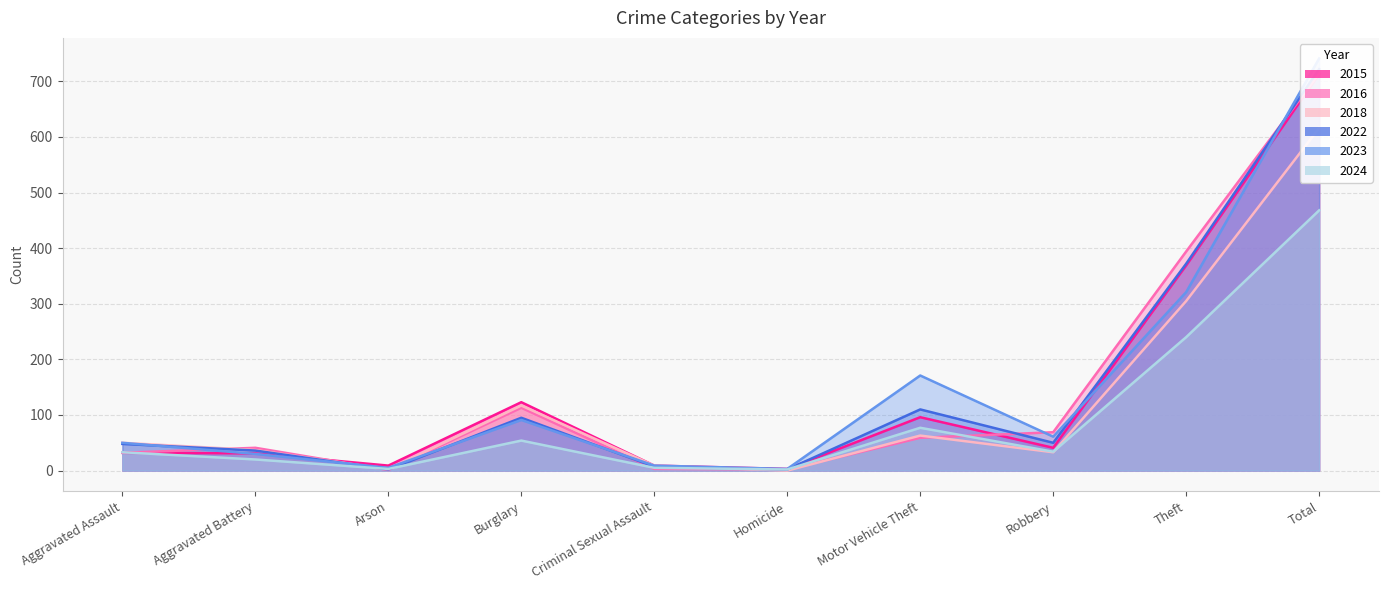

Does the chart display data point markers on the line(s)?

No